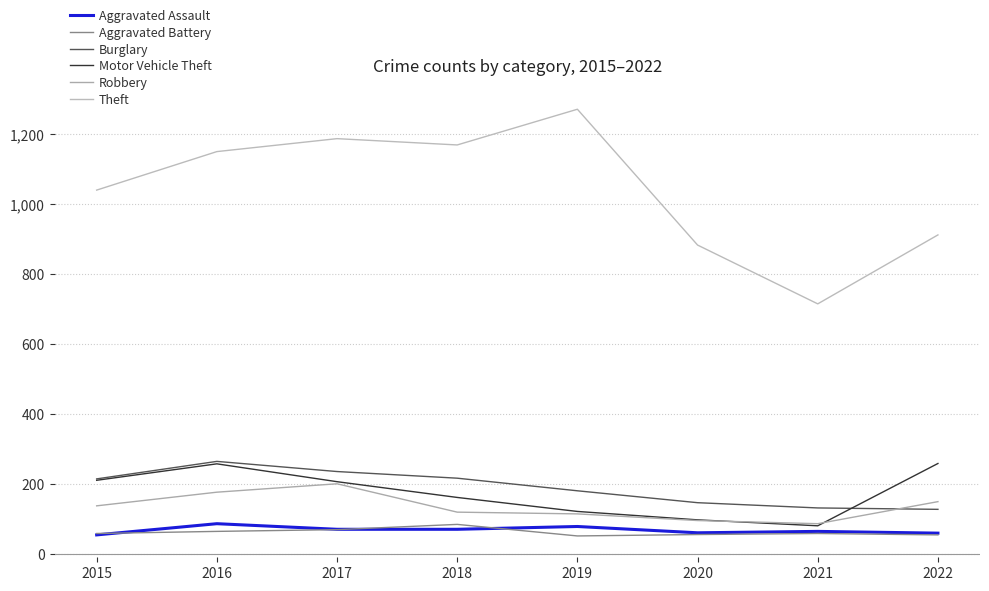

Reading right to left, what are all the values shown in this chart?

Aggravated Assault: 2022=61	2021=66	2020=62	2019=80	2018=72	2017=72	2016=88	2015=56
Aggravated Battery: 2022=56	2021=60	2020=57	2019=53	2018=86	2017=71	2016=66	2015=60
Burglary: 2022=129	2021=133	2020=148	2019=182	2018=218	2017=237	2016=266	2015=216
Motor Vehicle Theft: 2022=260	2021=82	2020=99	2019=123	2018=163	2017=208	2016=259	2015=212
Robbery: 2022=151	2021=88	2020=97	2019=116	2018=121	2017=202	2016=178	2015=139
Theft: 2022=913	2021=716	2020=884	2019=1272	2018=1170	2017=1188	2016=1151	2015=1041